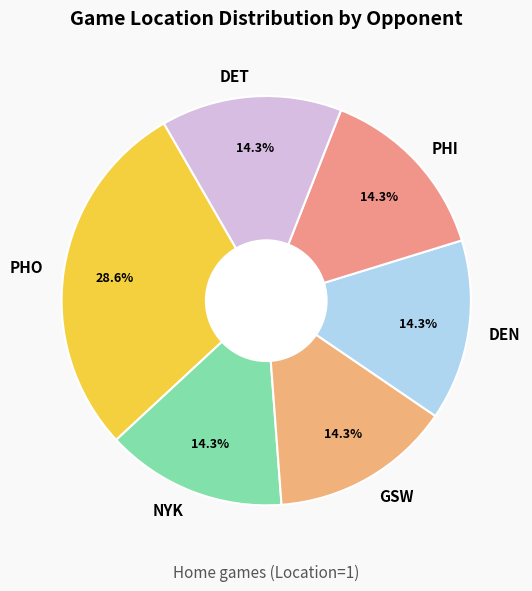

To the nearest percent, what is the combined percentage of NYK and DEN?

29%